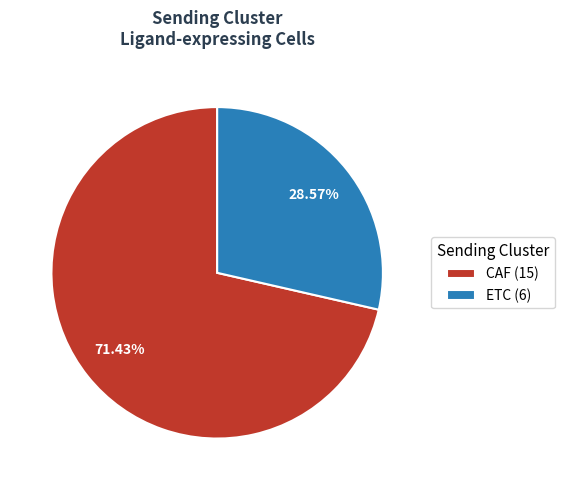

The CAF slice represents 82% of the pie. True or false?

False